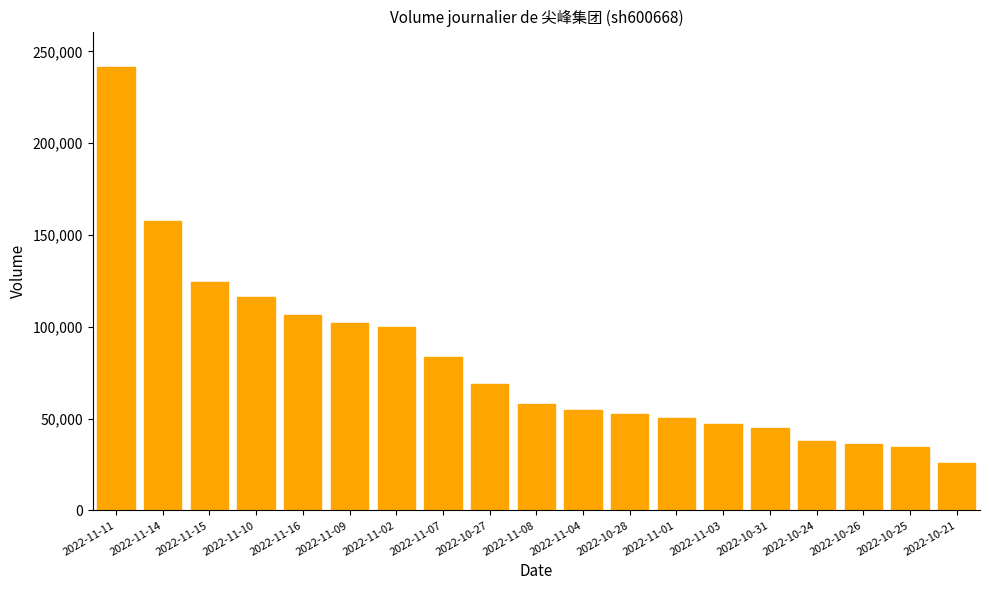

Read the value at 2022-10-21, to the nearest 100.

25600